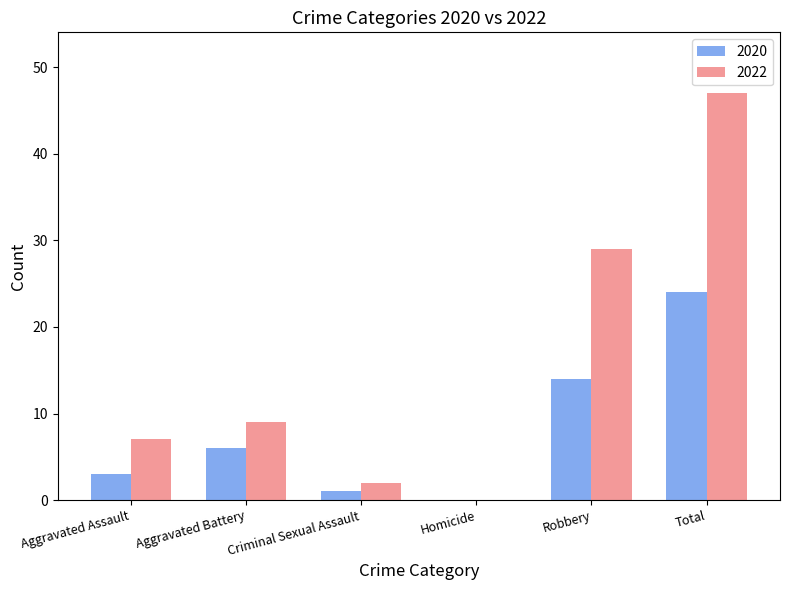

What is the maximum value shown in the chart?

47